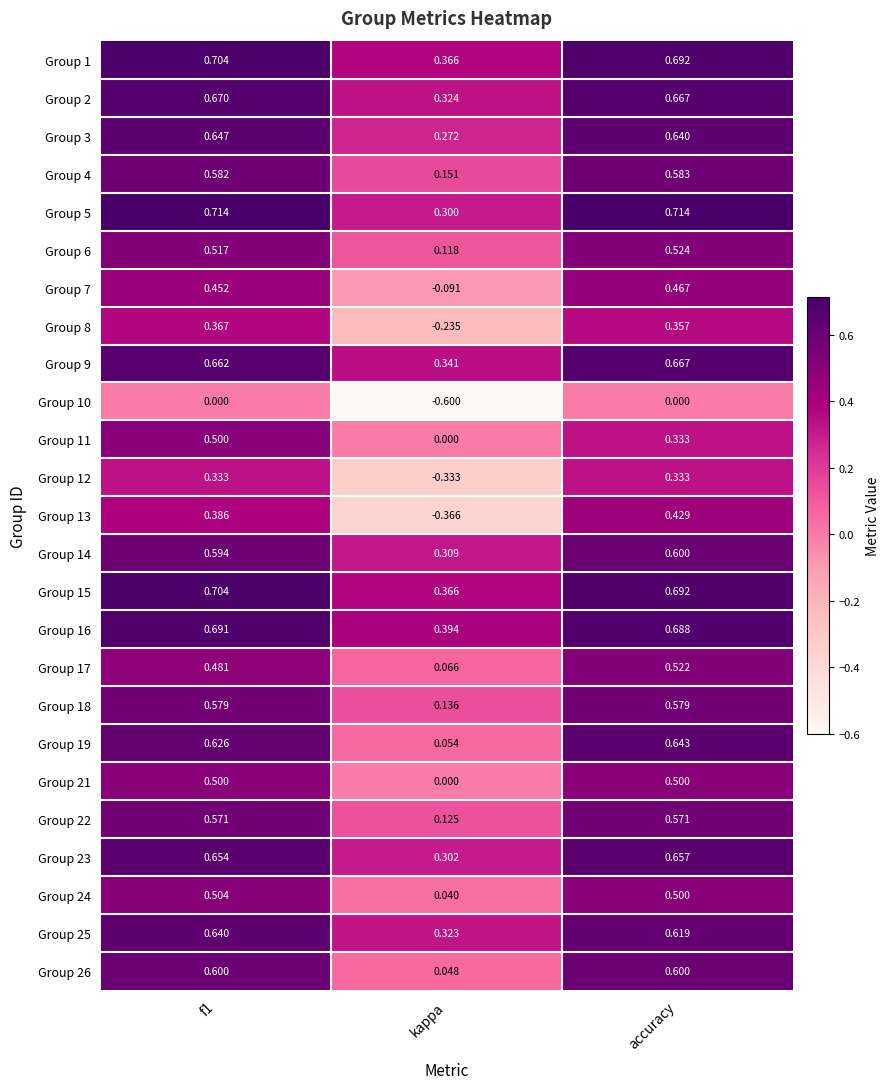

Which category has the lowest value across all series?

kappa